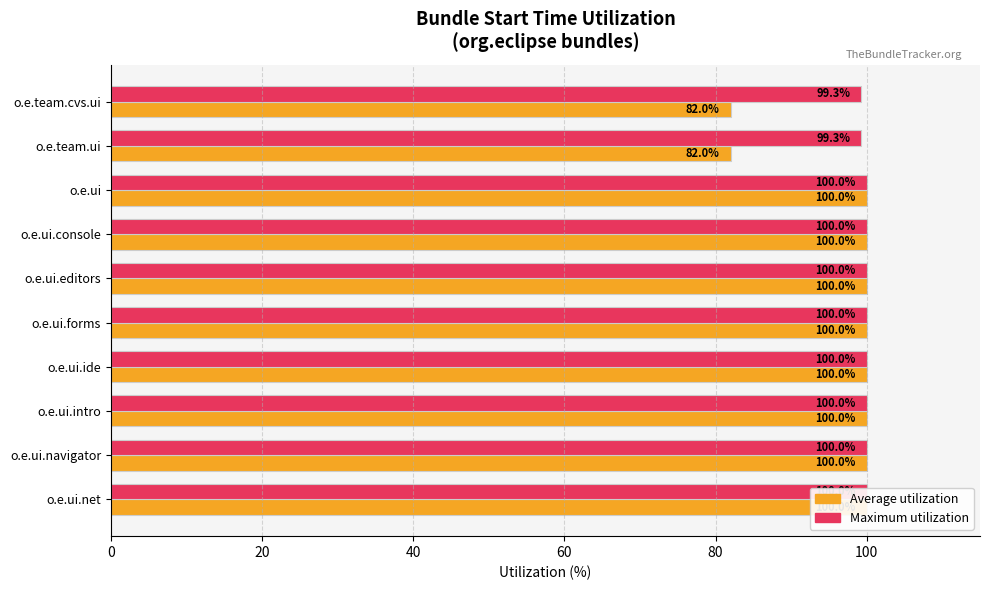

What is the total value across all series at o.e.ui.navigator?

200.0